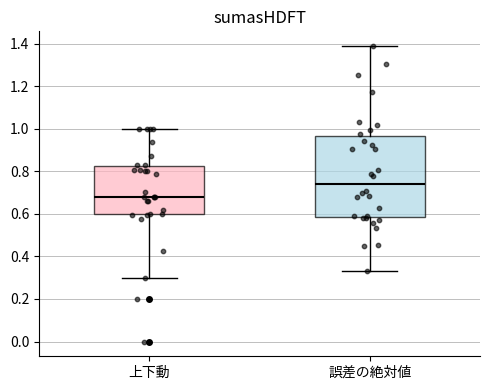

Reading left to right, read every box against the y-axis: the position of its median line, the range the box covers, and the ends of its whiskers. The values are not printed on the chart, so give them approximately, as read against the axis.

上下動: median 0.68, box 0.60 to 0.82, whiskers 0.30 to 1.00
誤差の絶対値: median 0.74, box 0.58 to 0.96, whiskers 0.34 to 1.38